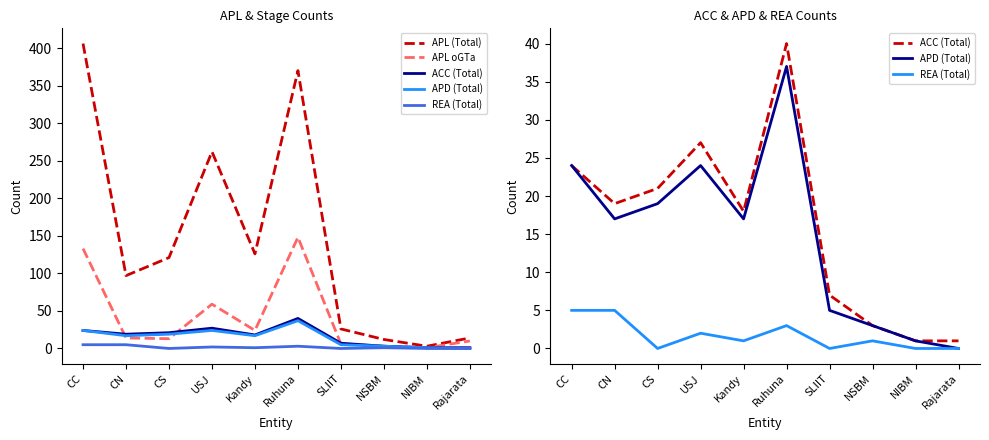

Rank the series by their maximum value, from highest to lowest.

APL (Total), APL oGTa, ACC (Total), APD (Total), REA (Total)